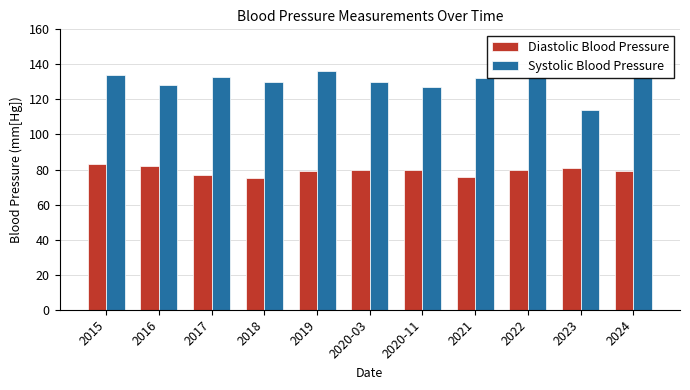

Is the value of Systolic Blood Pressure at 2021 greater than the value of Diastolic Blood Pressure at 2021?

Yes